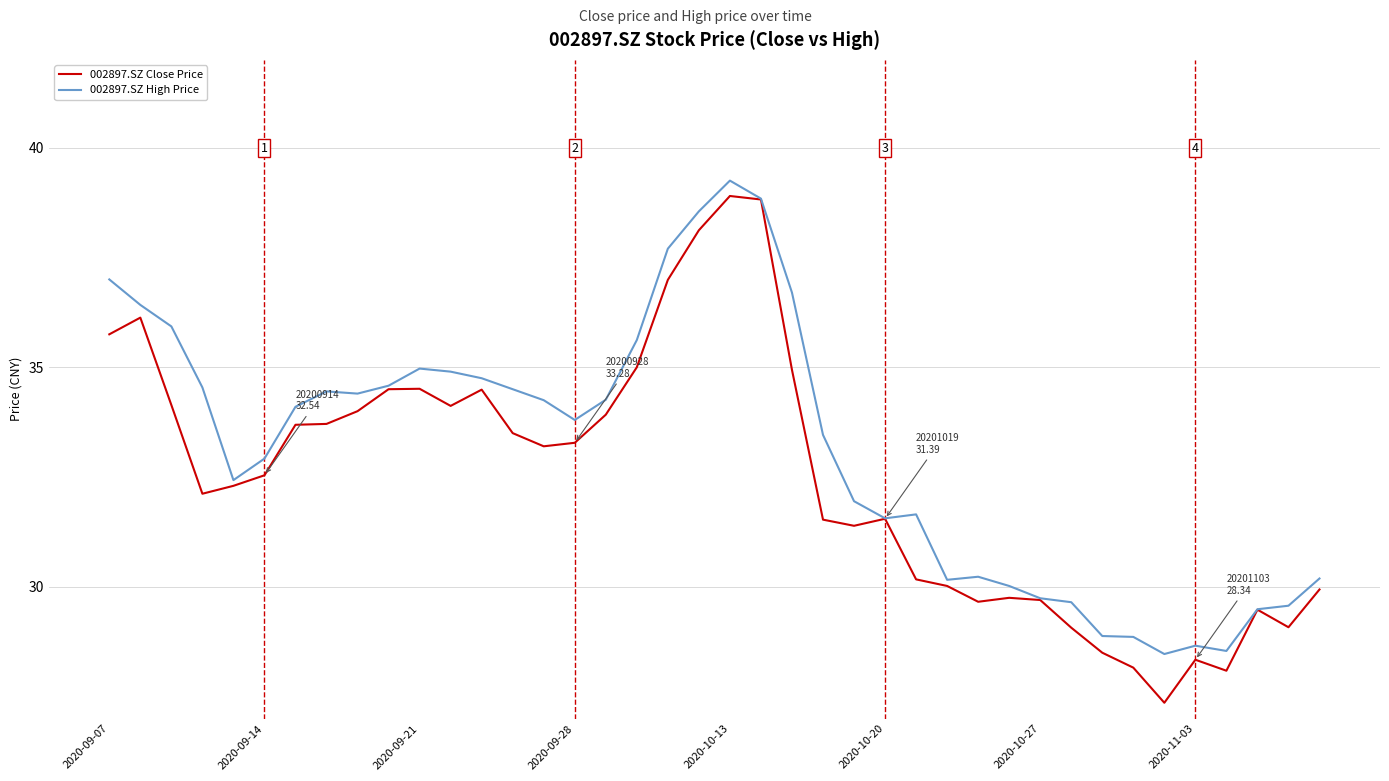

In 002897.SZ Close Price, how many points are lower than both neighbors (excluding endpoints)?

8